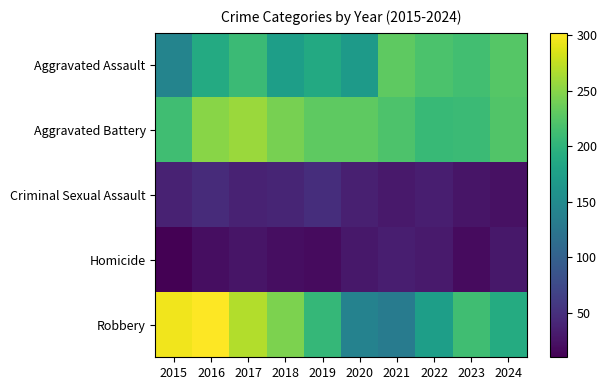

Between 2021 and 2017, which is larger?

2021